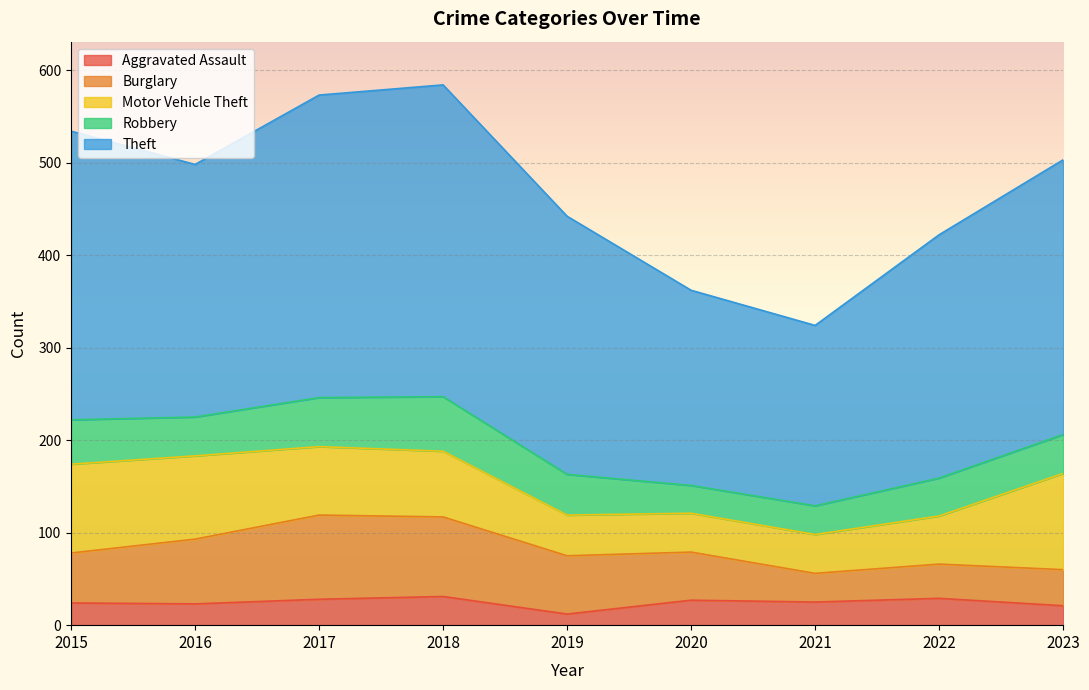

At which label does Robbery first exceed 42?

2015